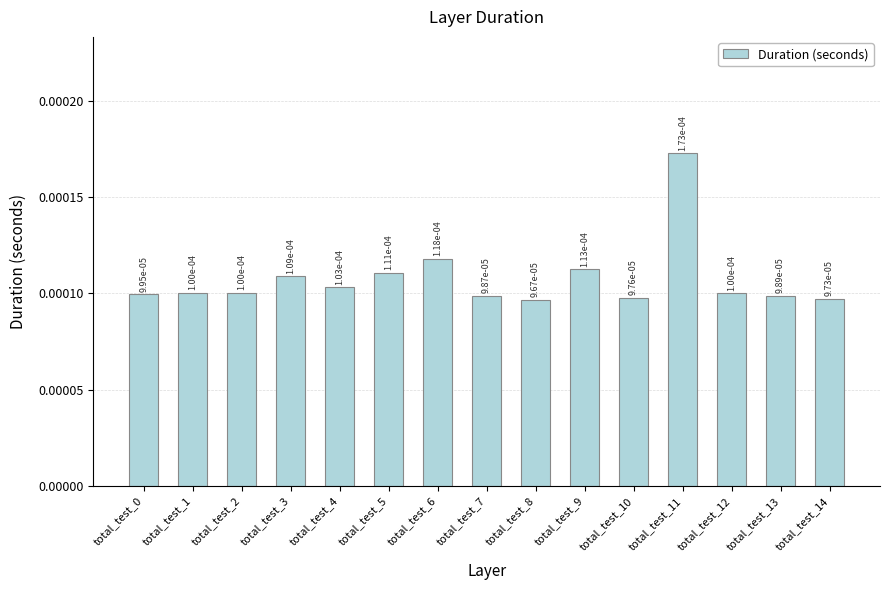

How many values are between 0 and 1?

15